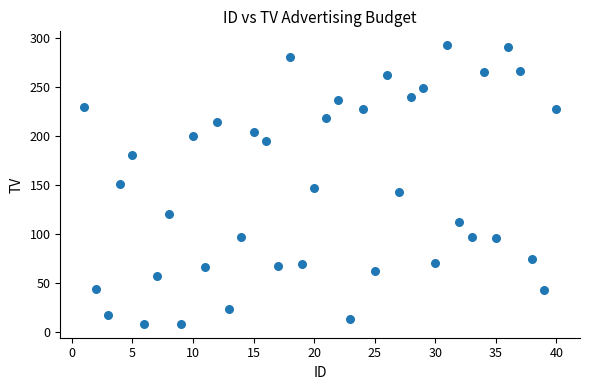

What is the range of X values (max minus min)?

39.0